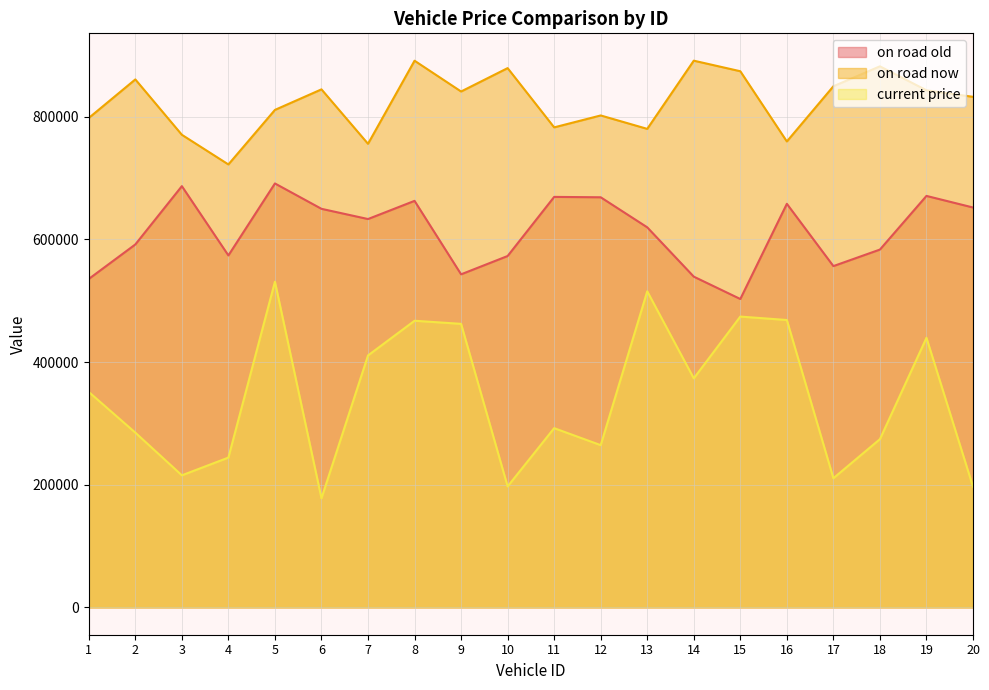

What is the value of the on road now point at the 15th from the left?

874387.0